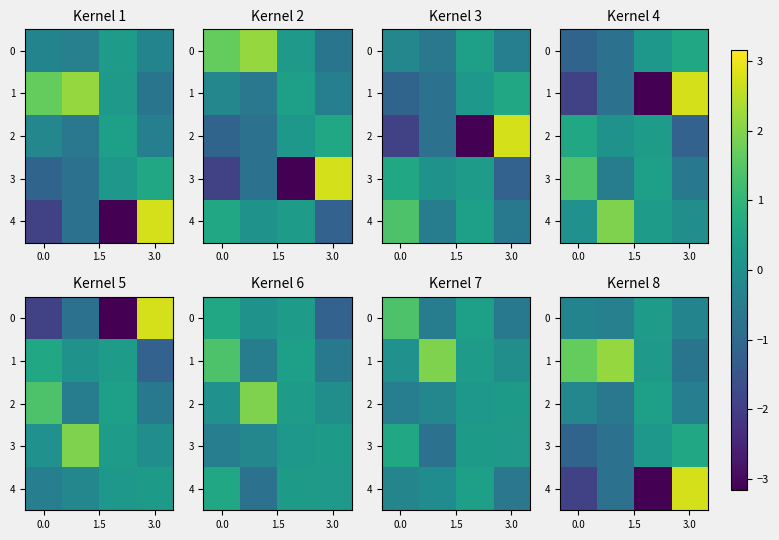

At how many categories does at least one series exceed 0?

4